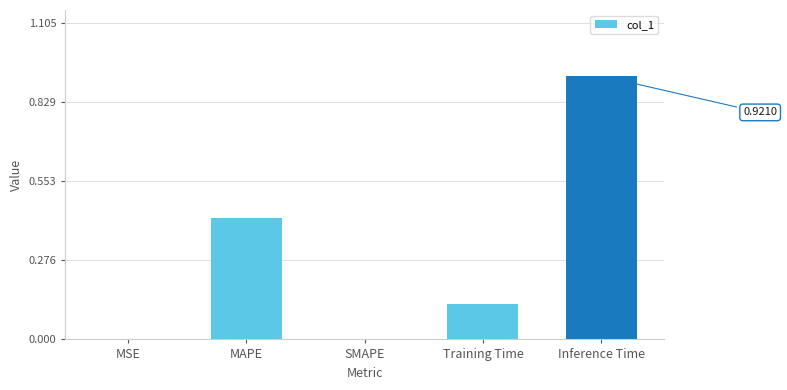

Which category has the highest value across all series?

Inference Time